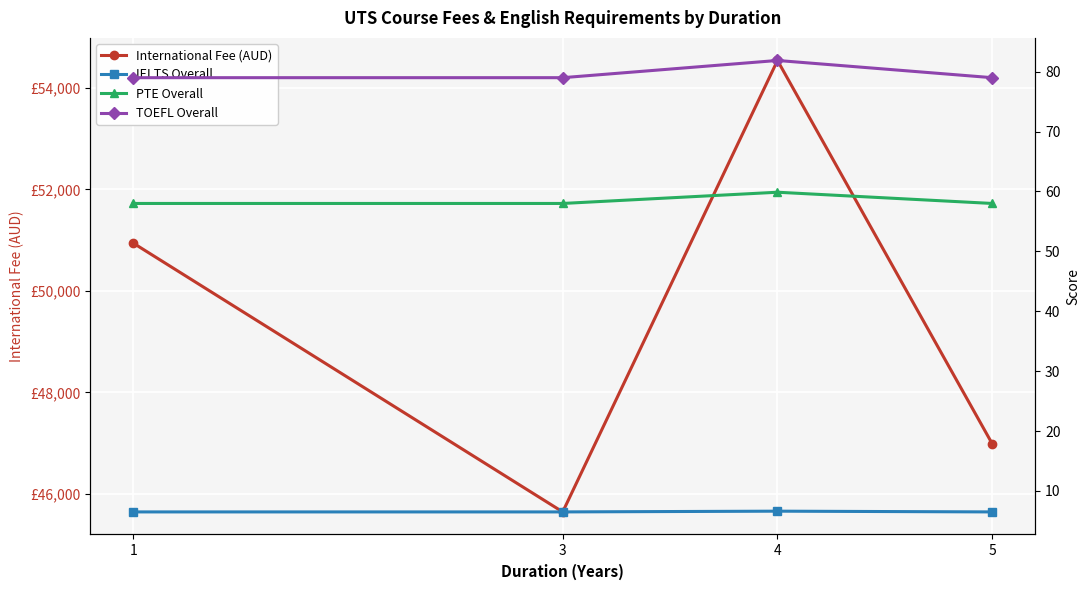

In International Fee (AUD), how many points are lower than both neighbors (excluding endpoints)?

1